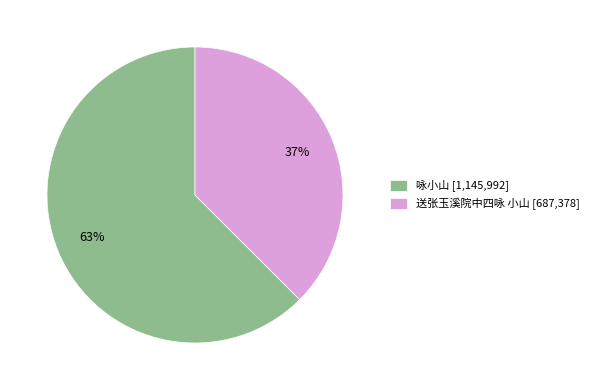

Between 送张玉溪院中四咏 小山 [687,378] and 咏小山 [1,145,992], which is larger?

咏小山 [1,145,992]